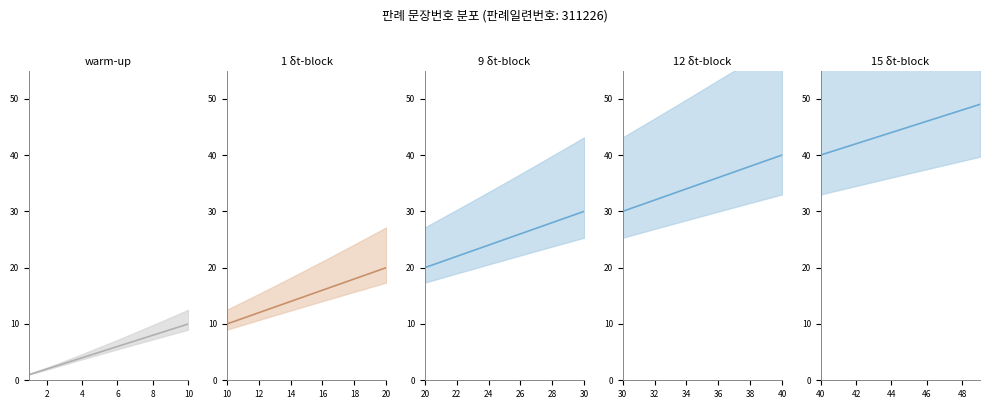

What is the greatest value displayed?

49